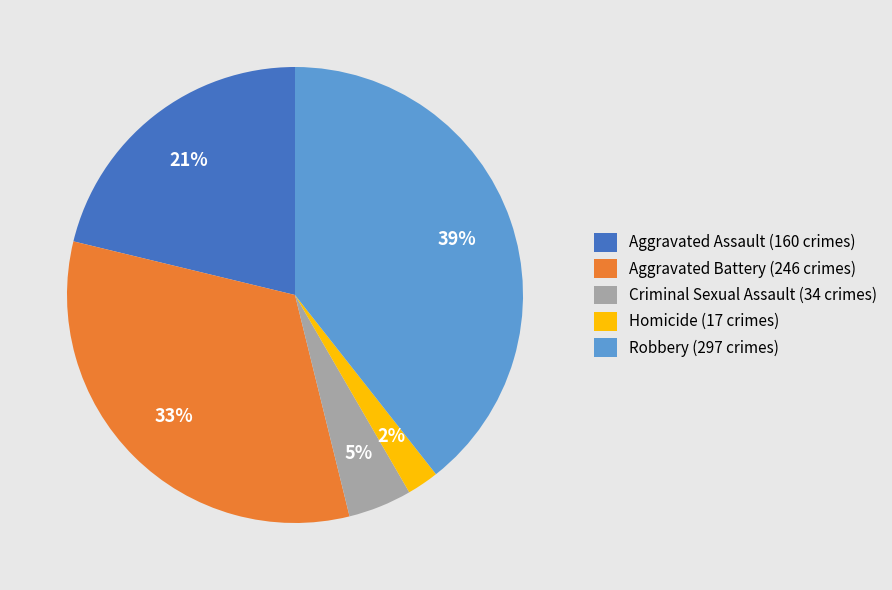

What is the ratio of the value at Homicide to the value at Aggravated Battery?

0.1